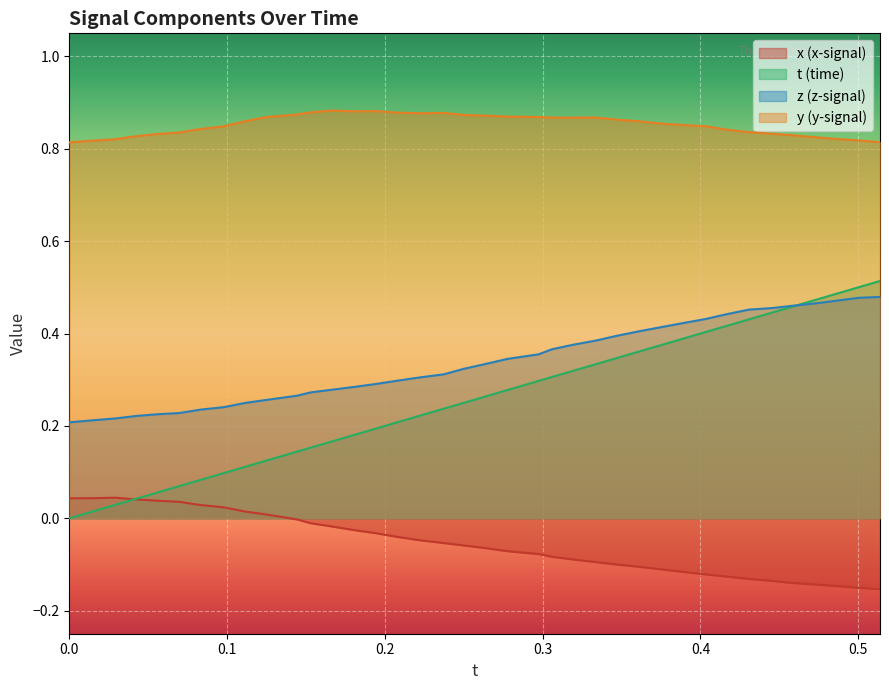

True or false: t and y intersect in this chart.

False